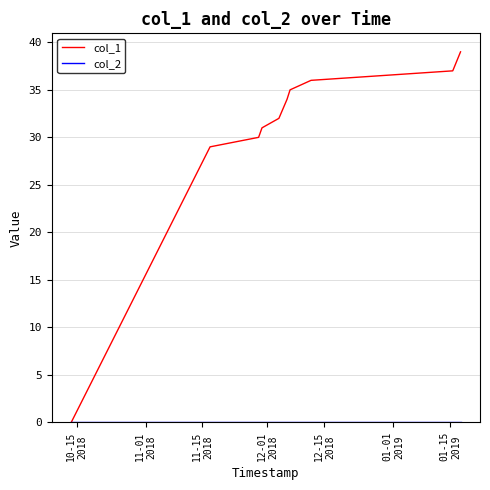

Is this an area chart (filled region under the line)?

No